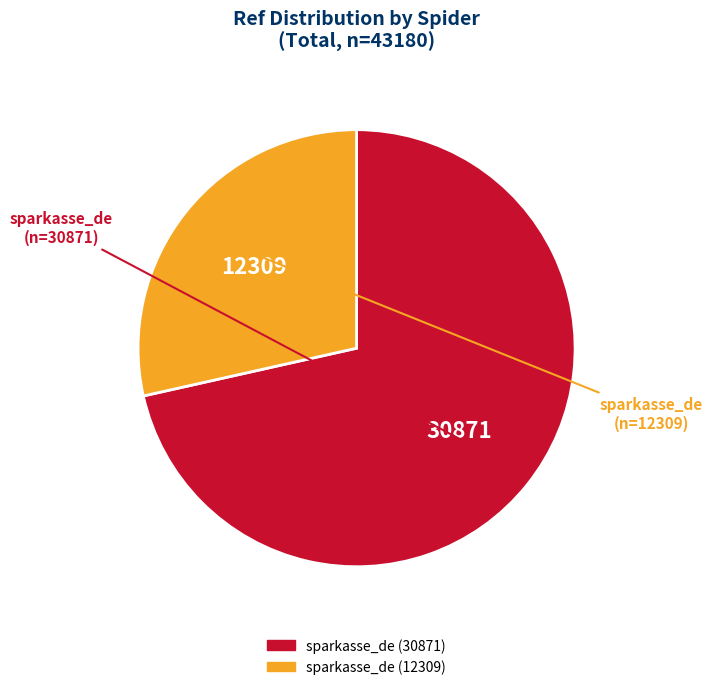

Is sparkasse_de (30871) the majority of the pie?

Yes